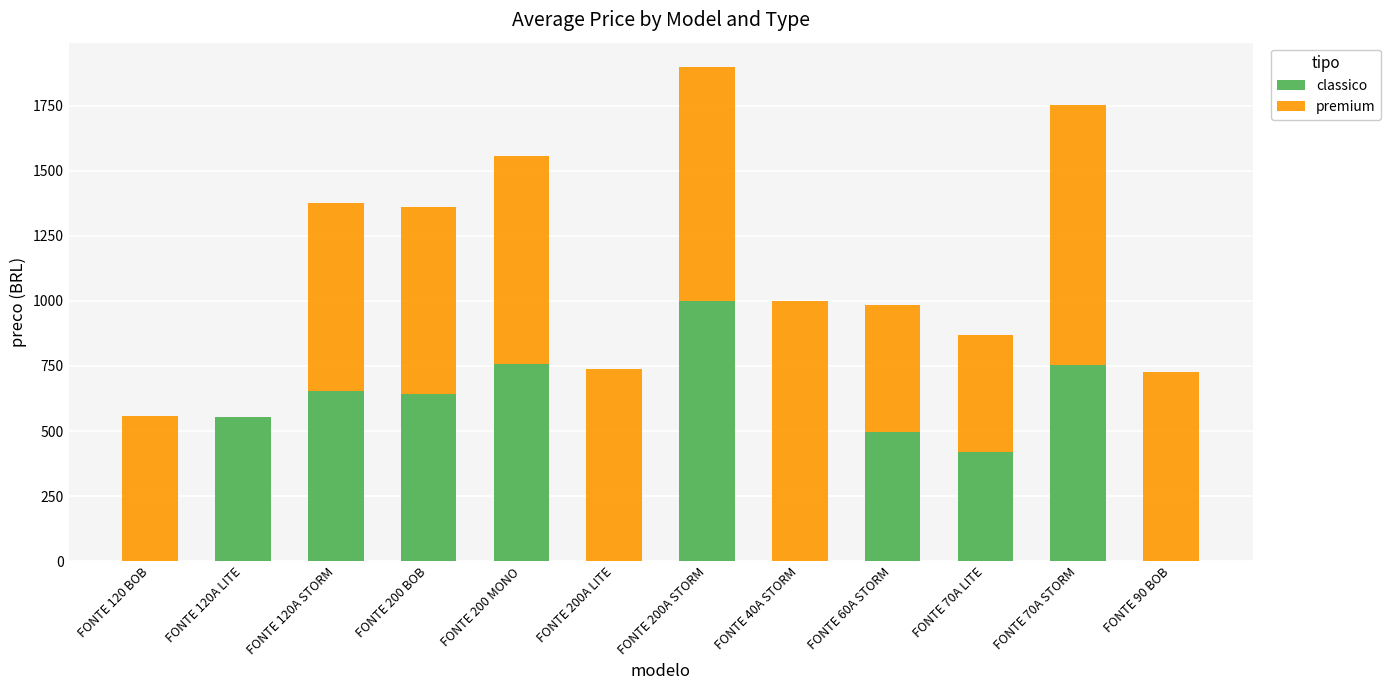

At which label does classico reach its peak?

FONTE 200A STORM